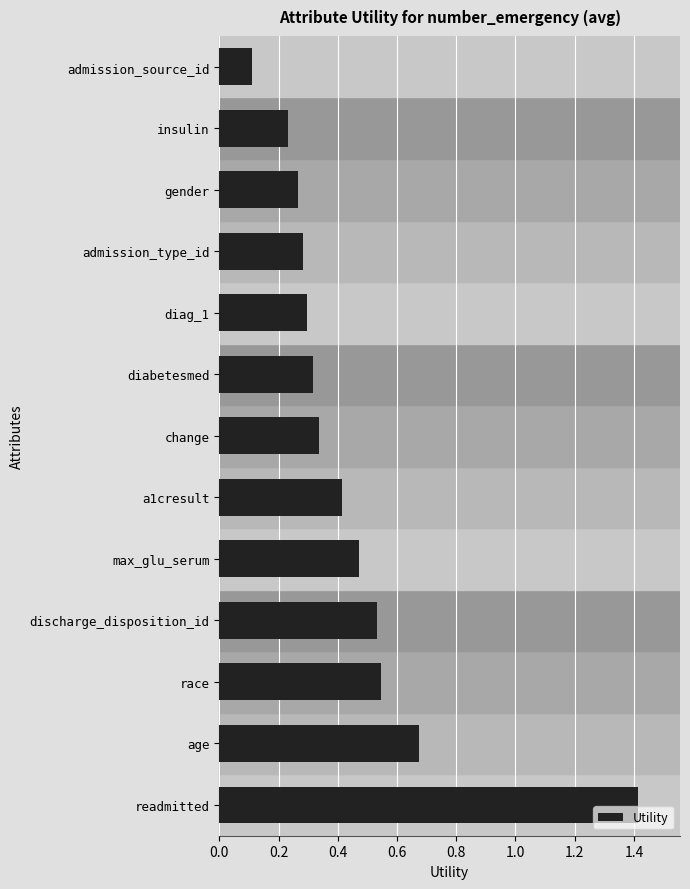

What is the maximum value shown in the chart?

1.4